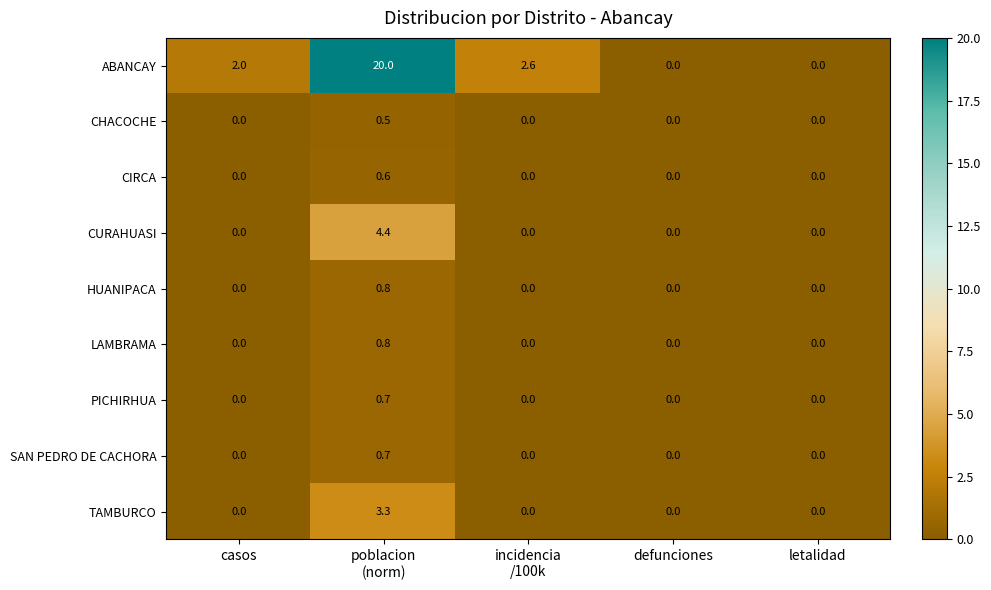

What is the sum of all ABANCAY values?

24.6